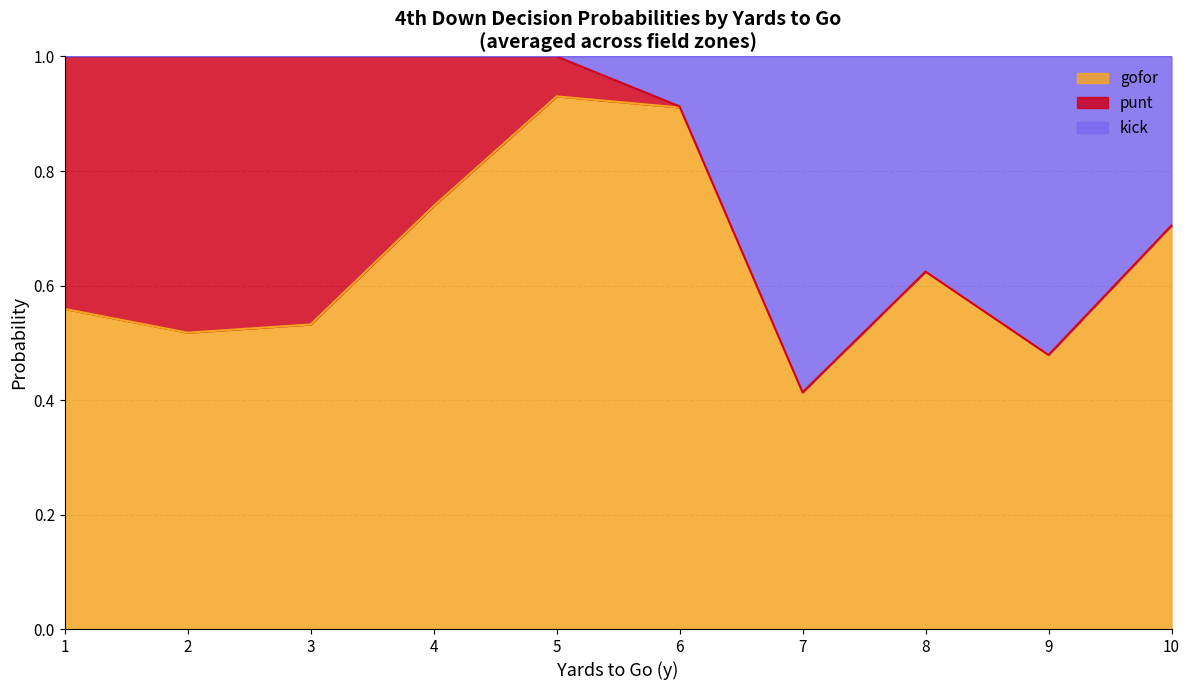

Where is the first local maximum for gofor?

5